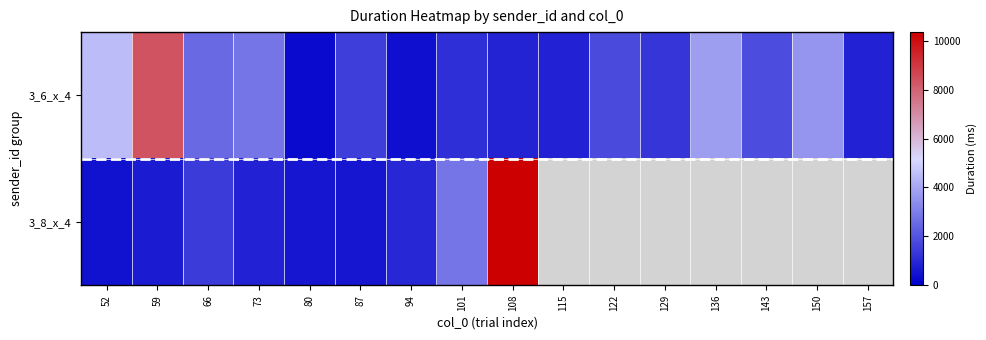

Reading left to right, list all the values displayed in this chart.

3_6_x_4: 52=4492.0	59=8367.5	66=2544.8	73=2816.5	80=258.4	87=1504.5	94=373.4	101=1137.1	108=867.4	115=816.6	122=1791.6	129=1304.5	136=3765.8	143=1855.7	150=3593.8	157=817.3
3_8_x_4: 52=409.6	59=670.9	66=1439.8	73=842.9	80=547.4	87=559.1	94=935.1	101=2807.9	108=10354.3	115=0.0	122=0.0	129=0.0	136=0.0	143=0.0	150=0.0	157=0.0